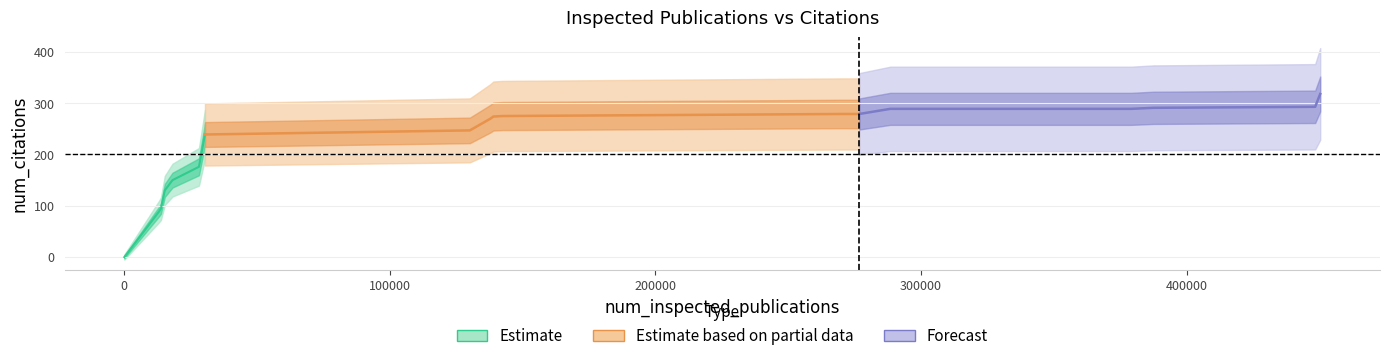

Does the chart display data point markers on the line(s)?

No